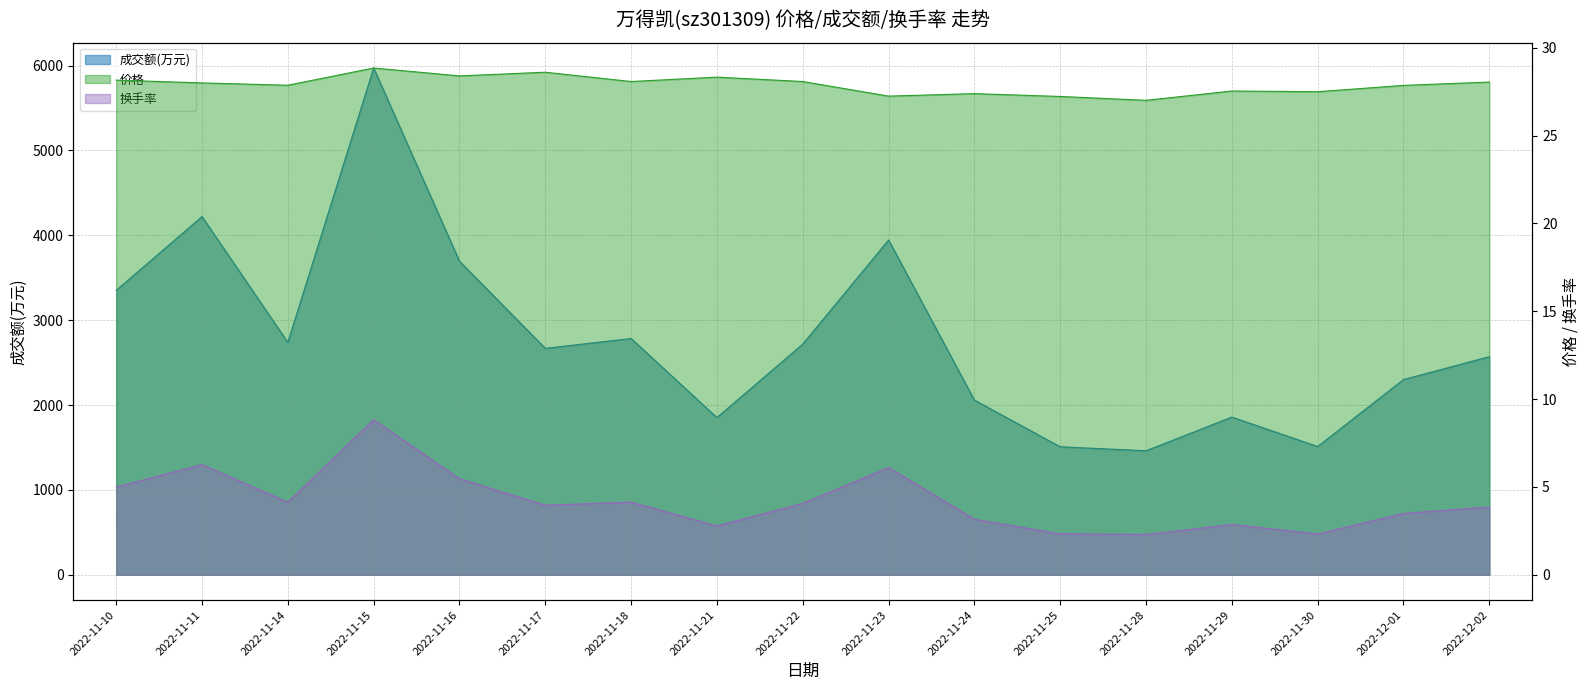

The 成交额(万元) series shows 2272.8 at 2022-11-10. True or false?

False